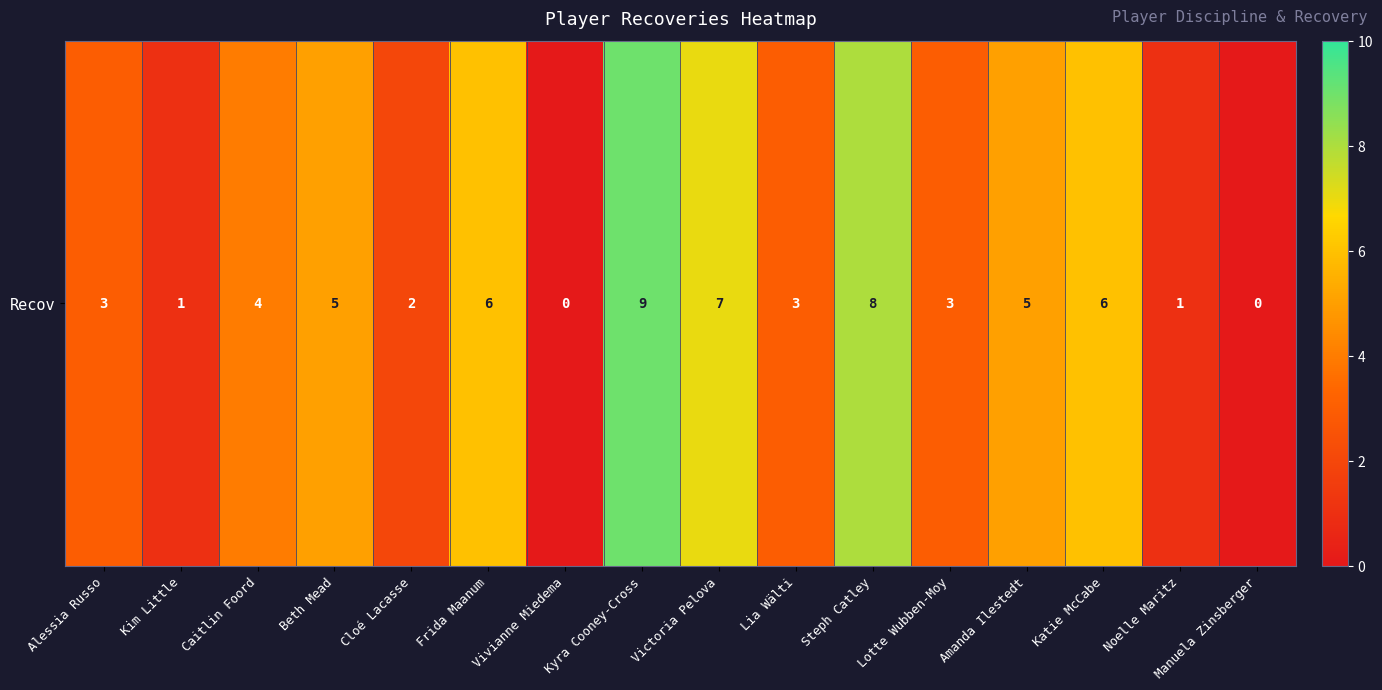

What is the ratio of the value at Beth Mead to the value at Katie McCabe?

0.8